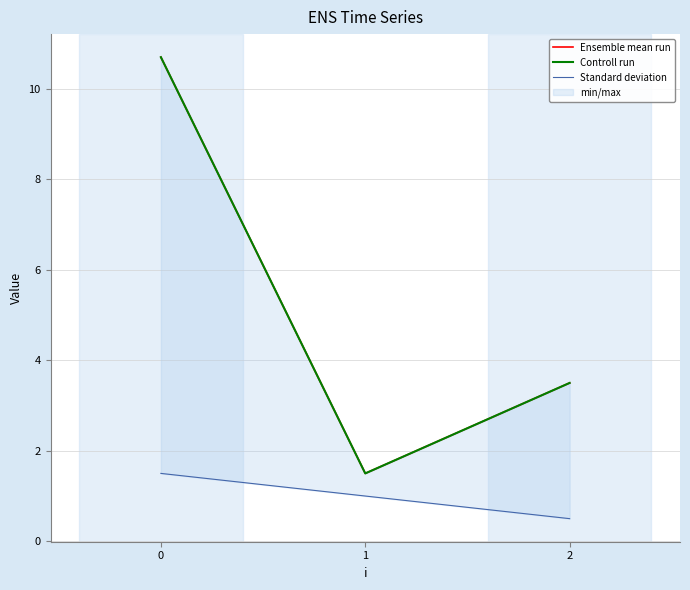

Which category has the lowest value across all series?

2